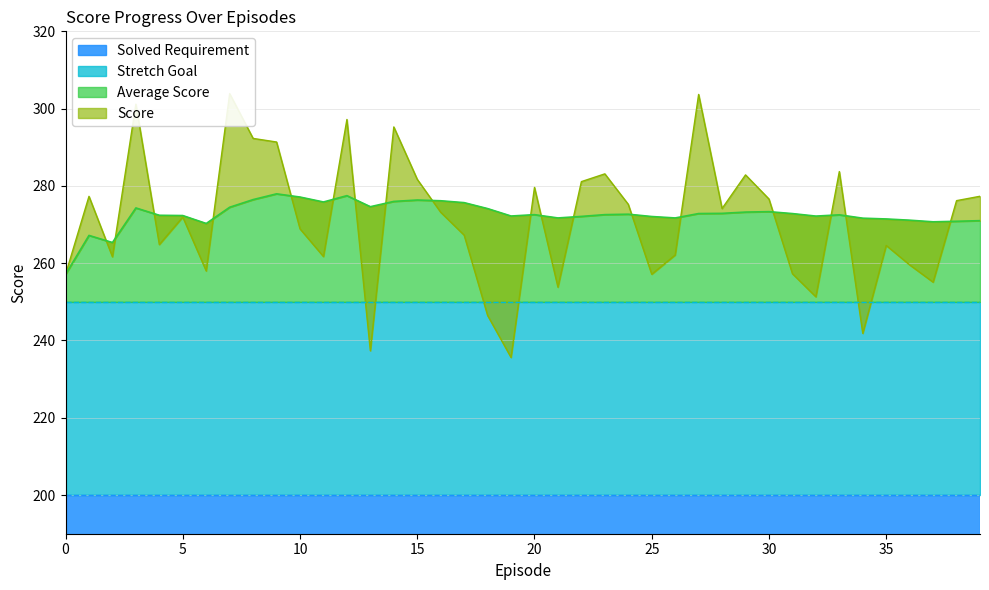

Where is the first local minimum for Average Score?

2